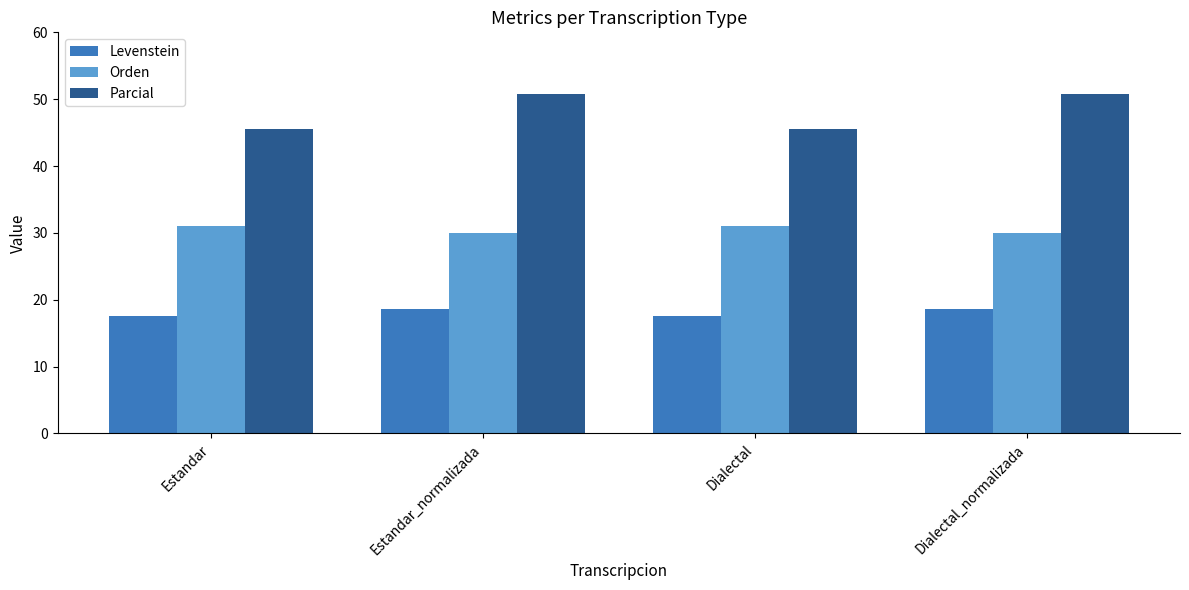

What are all the series names shown in the legend?

Levenstein, Orden, Parcial